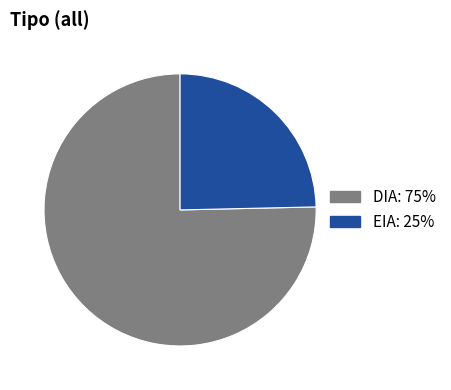

The DIA slice represents 75% of the pie. True or false?

True